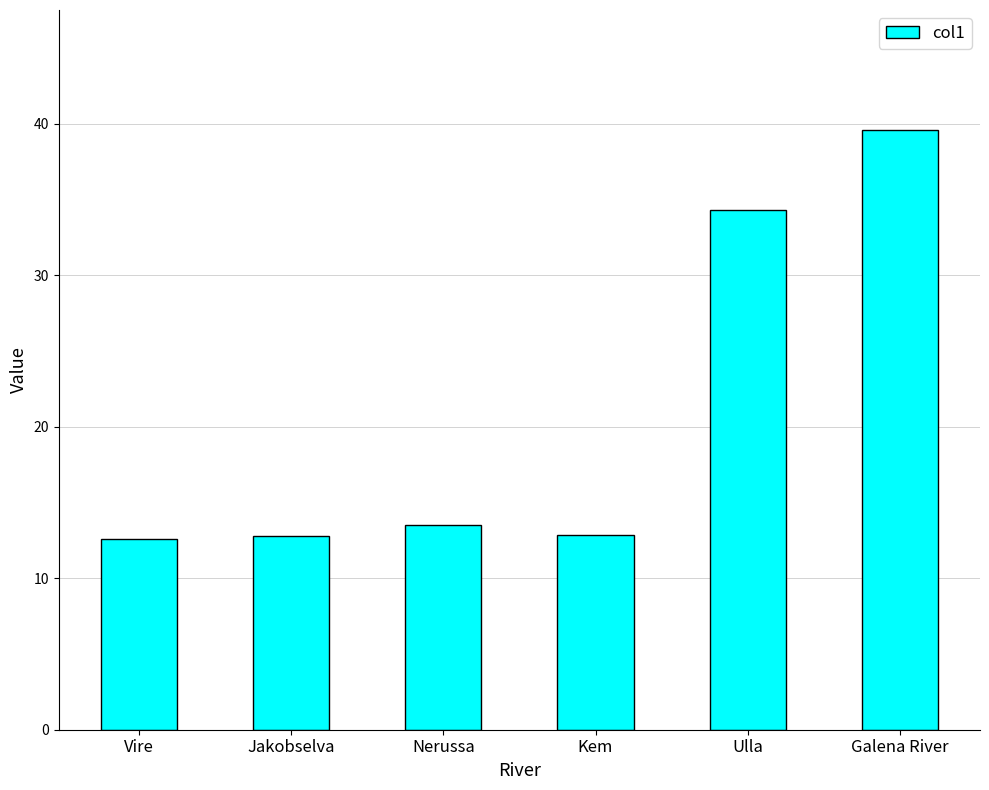

What is the smallest value displayed?

12.6